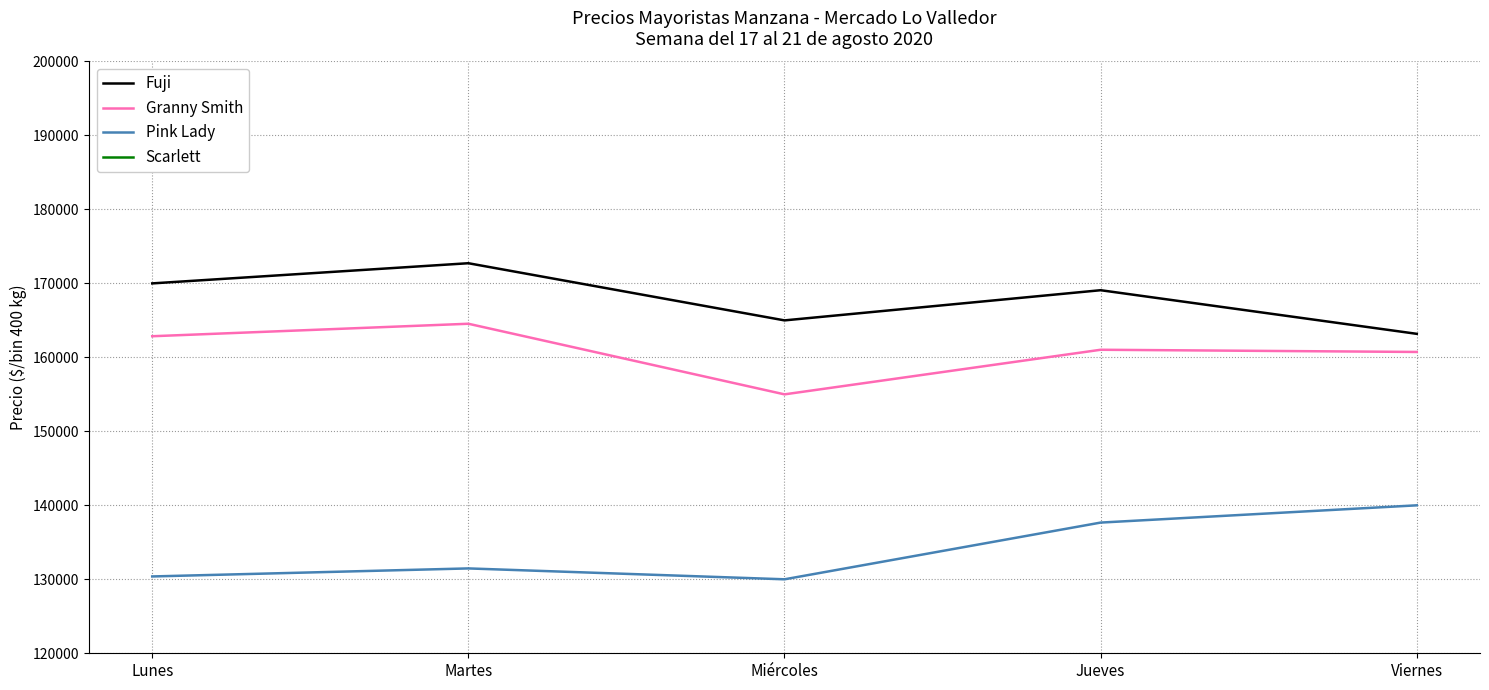

Count the number of data series in this chart.

4